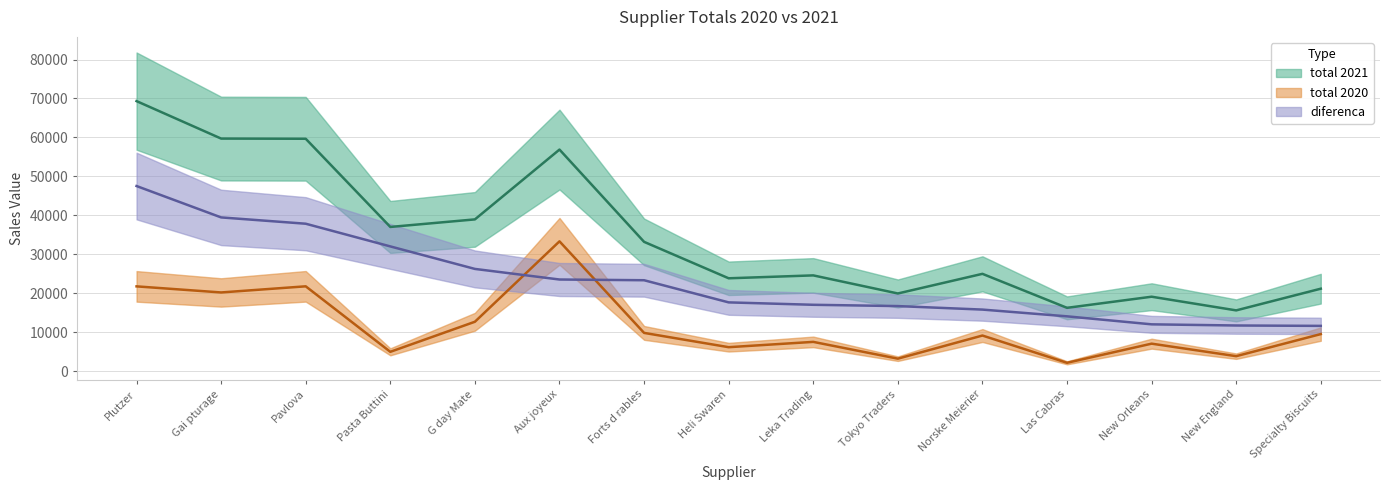

How many lines are shown in the chart?

3